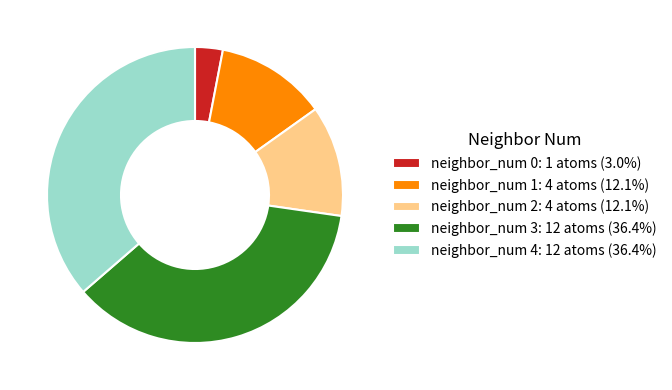

Does any single category account for the majority?

No